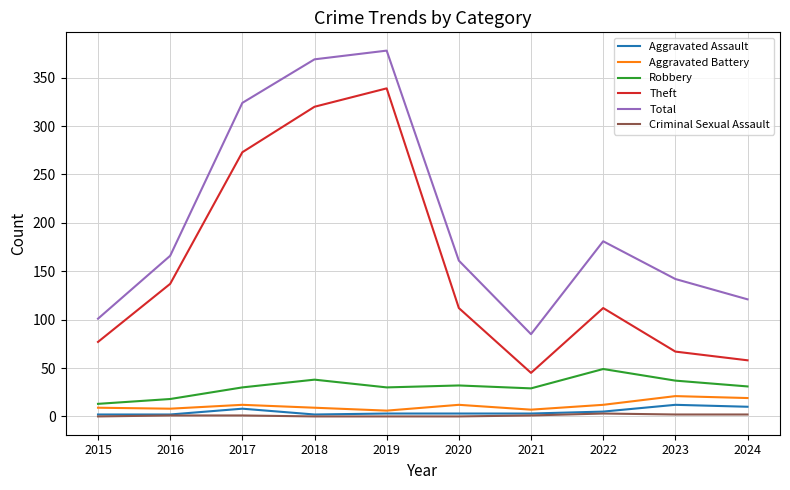

Is it true that Theft equals 183 at 2016?

False